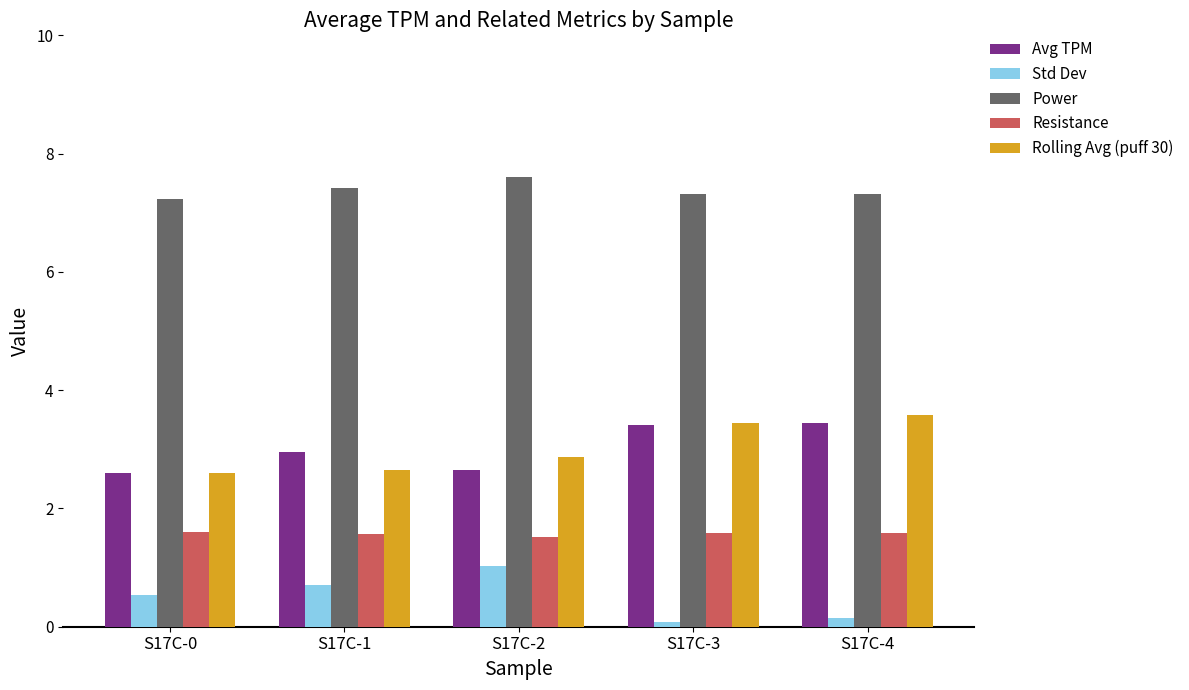

What is the difference between the maximum and minimum values in the Resistance series?

0.1